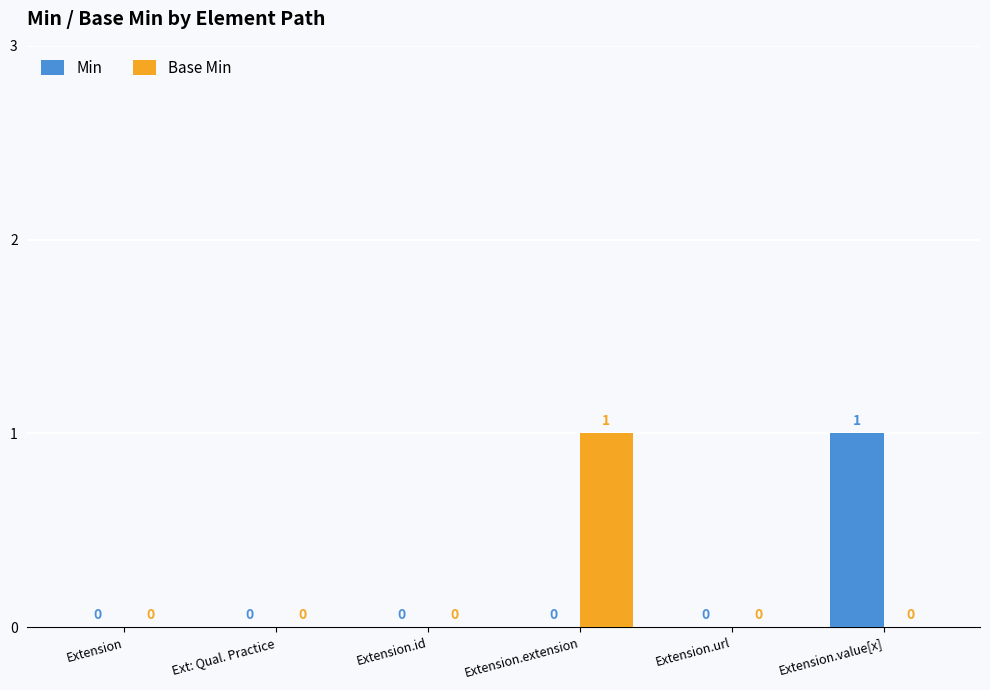

How many groups of bars are there?

6